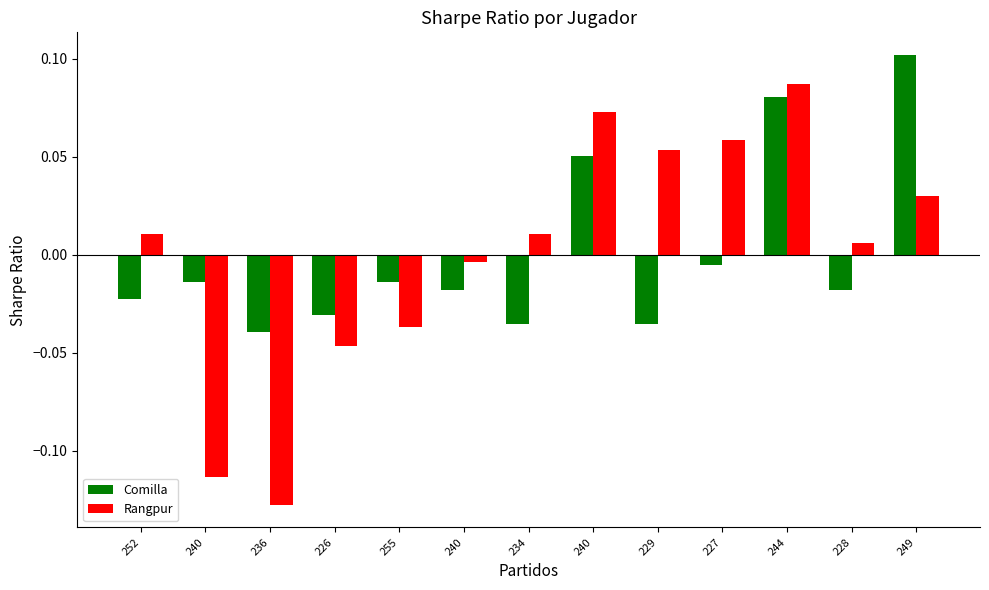

At which label does Rangpur reach its peak?

244